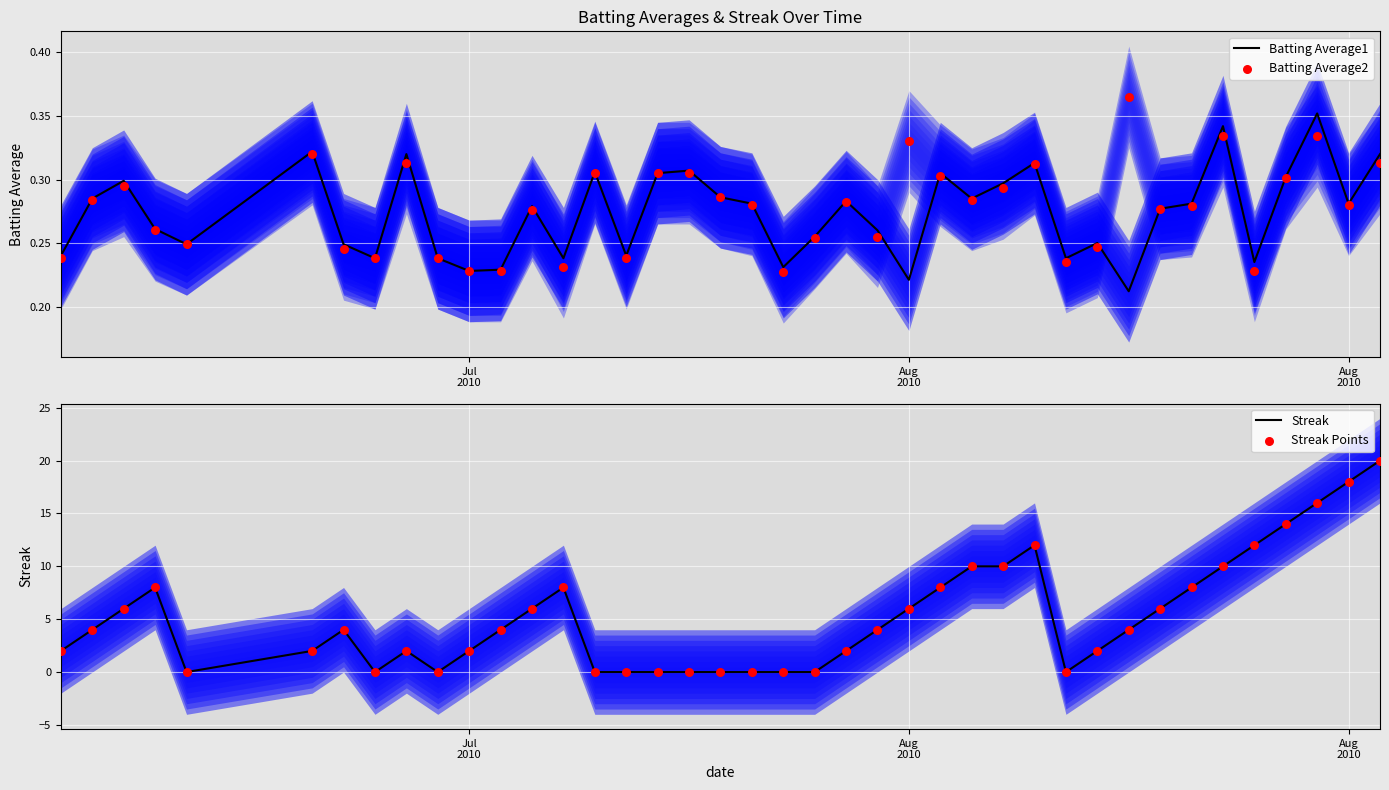

Which series reaches the maximum Y coordinate?

Streak